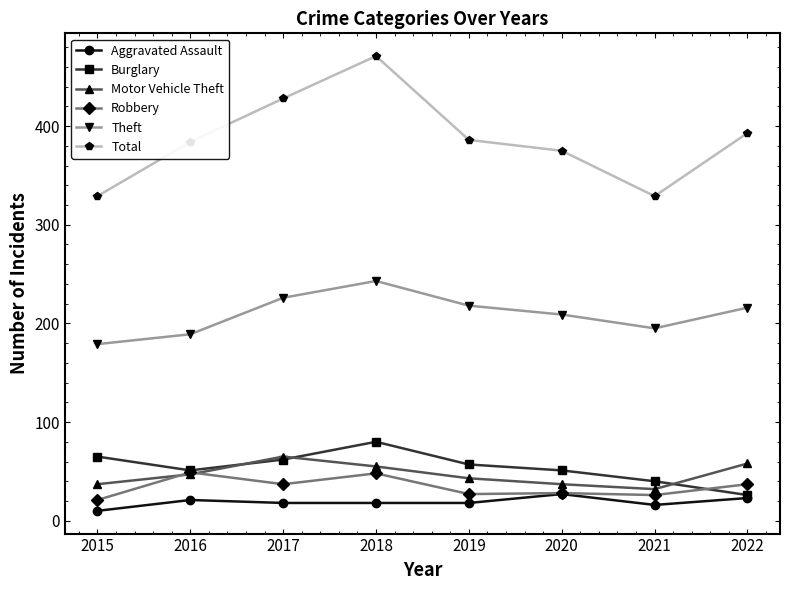

What is the value of the Total point at the 2nd from the left?

384